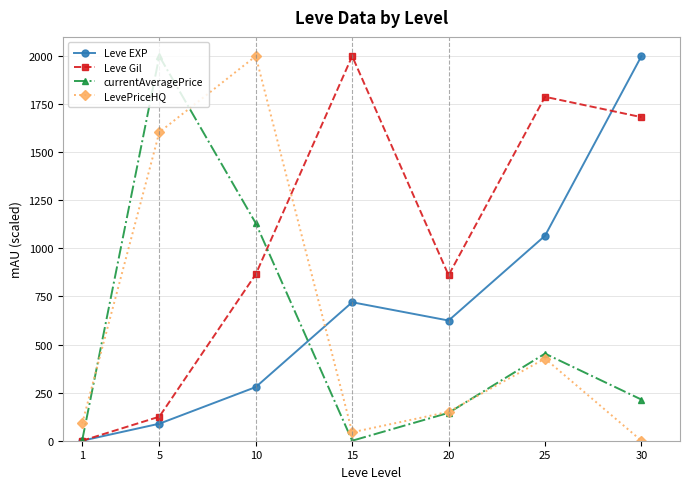

Which series has the largest total across all categories?

Leve Gil